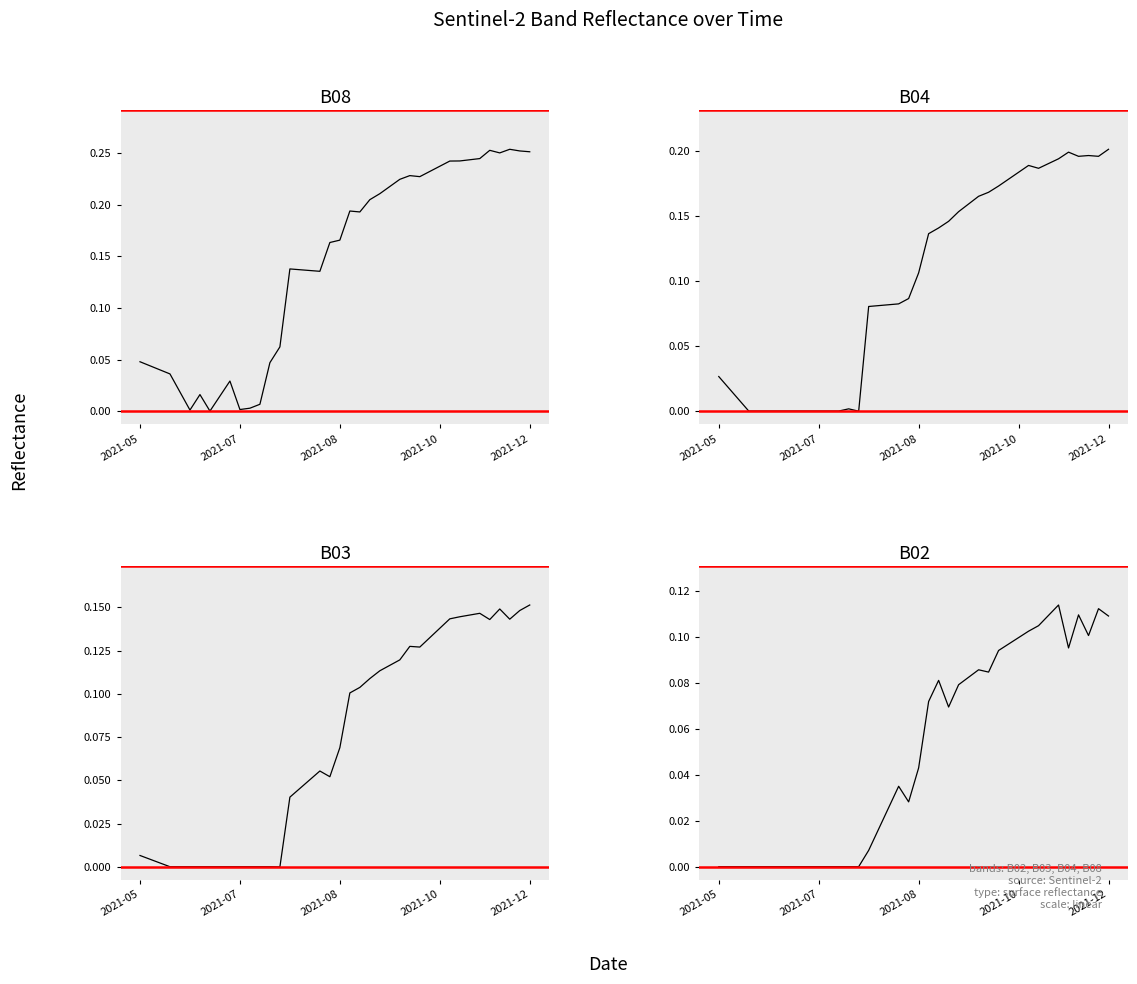

True or false: B03 and B04 cross at least once.

False